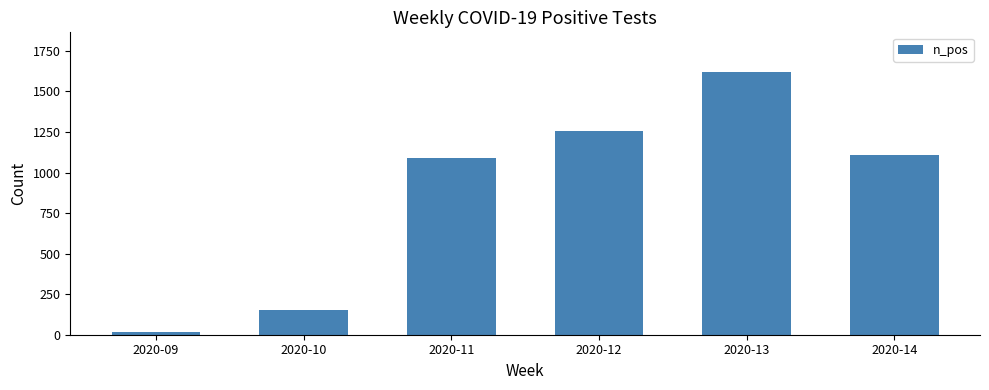

Does the chart contain any negative values?

No